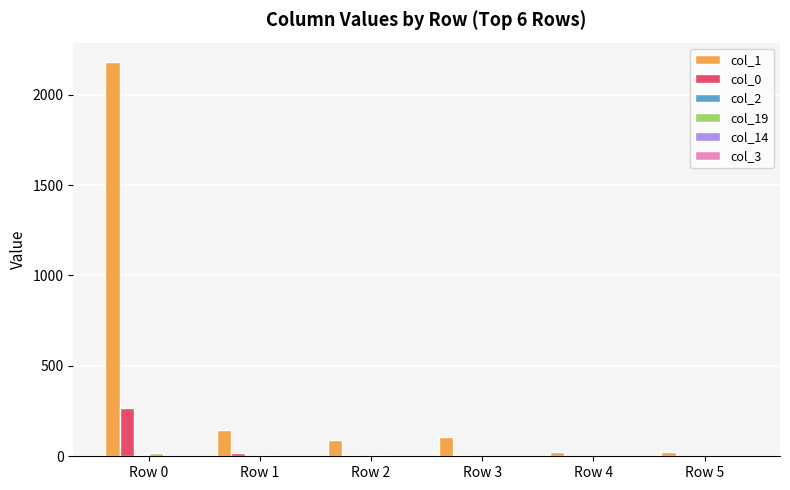

At which category is the sum across all series the highest?

Row 0